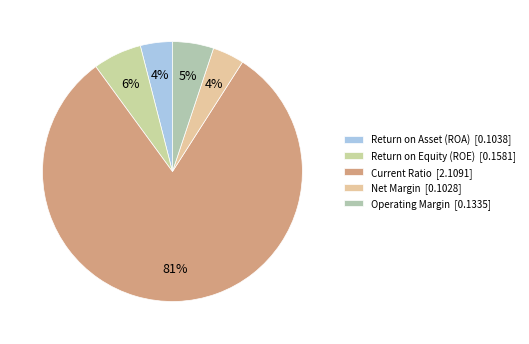

Is Return on Asset (ROA) the majority of the pie?

No